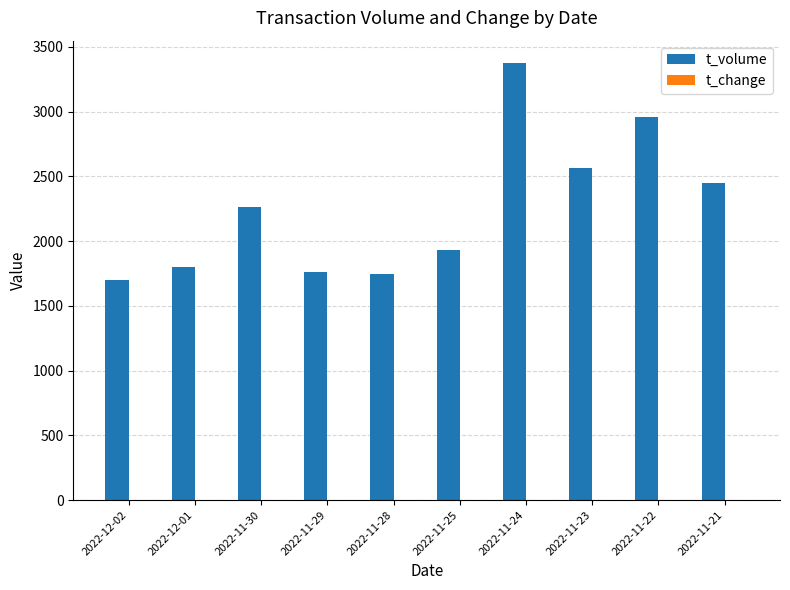

At which category does the chart reach its peak across all series?

2022-11-24